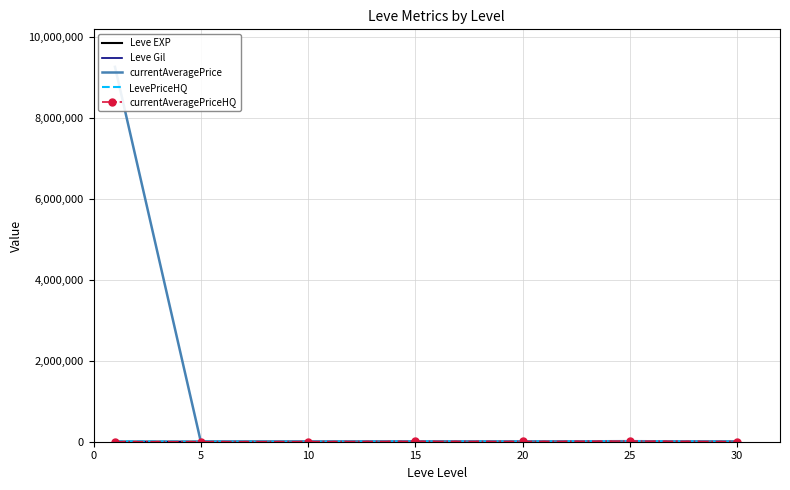

What is the value of the Leve Gil point at the 7th from the left?

430.0